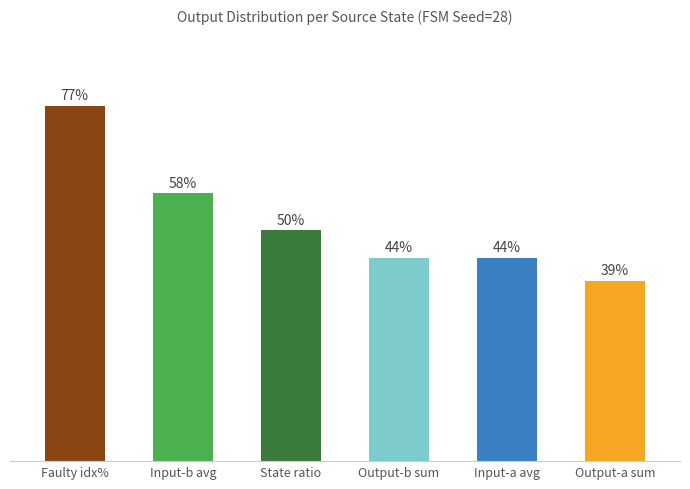

What is the label of the 6th bar from the left?

Output-a sum